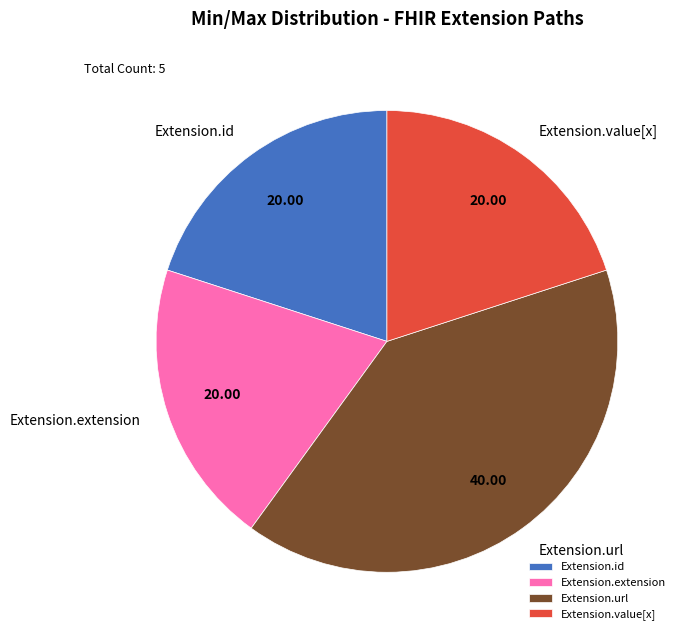

The Extension.id slice represents 11% of the pie. True or false?

False